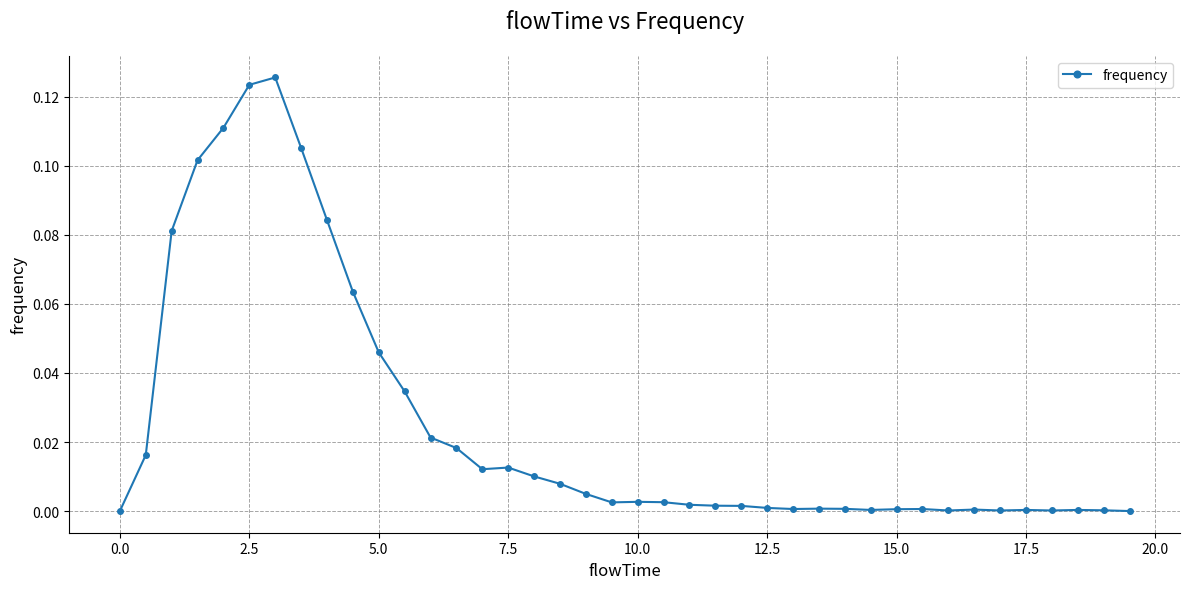

What is the sum of all values?

1.0